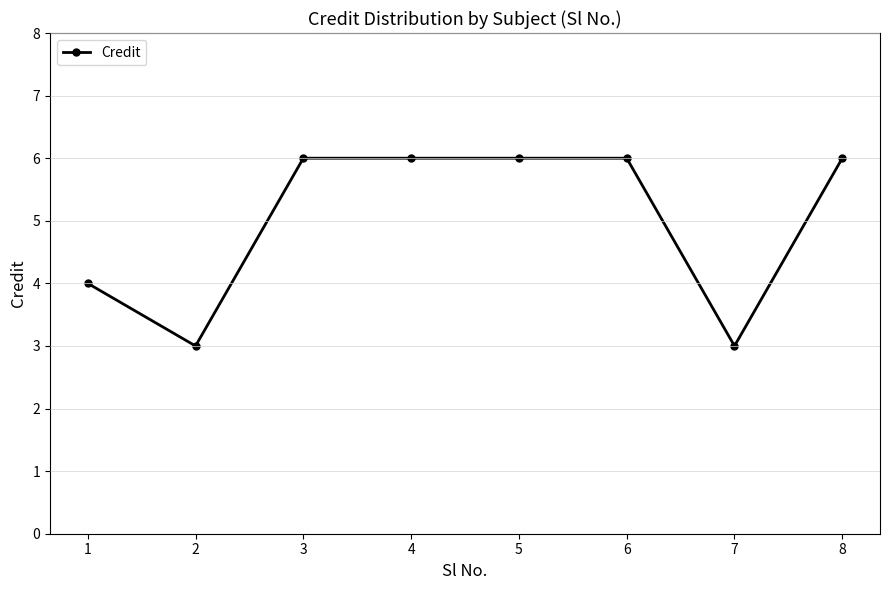

What is the difference between the values at 7 and 3?

3